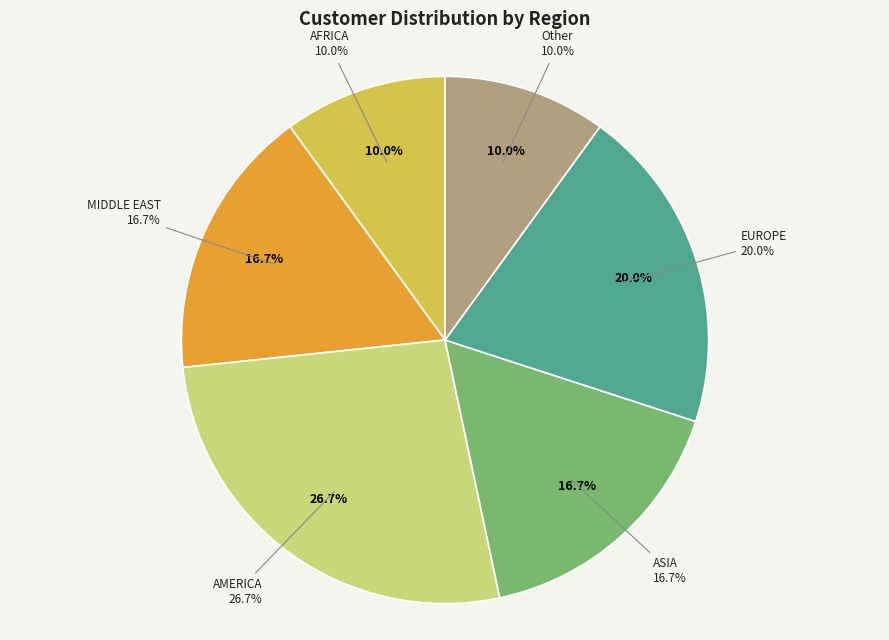

What is the ratio of the value at EUROPE to the value at Other?

2.0